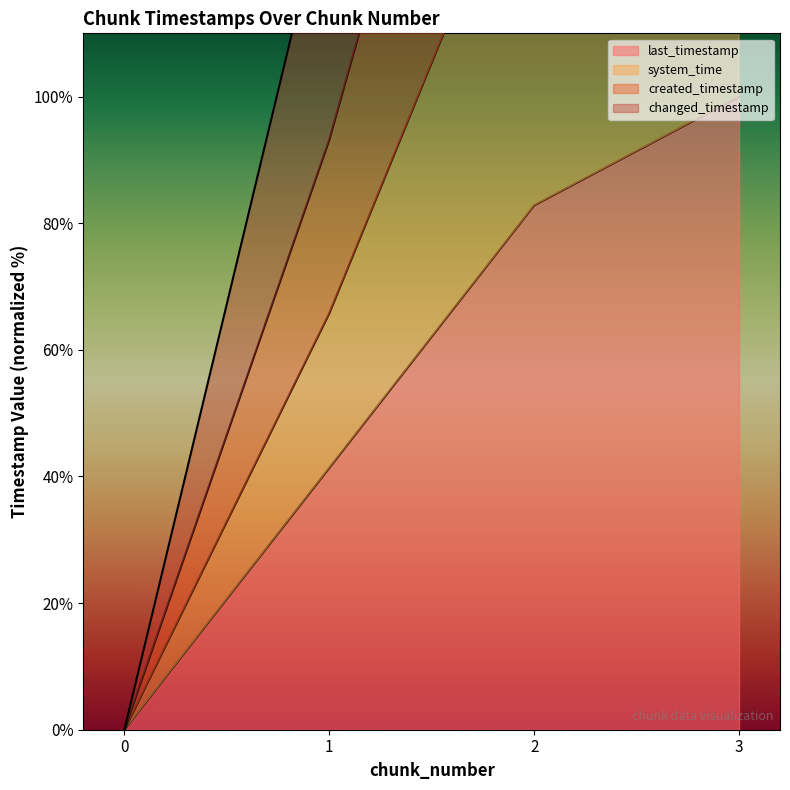

How many lines are shown in the chart?

4